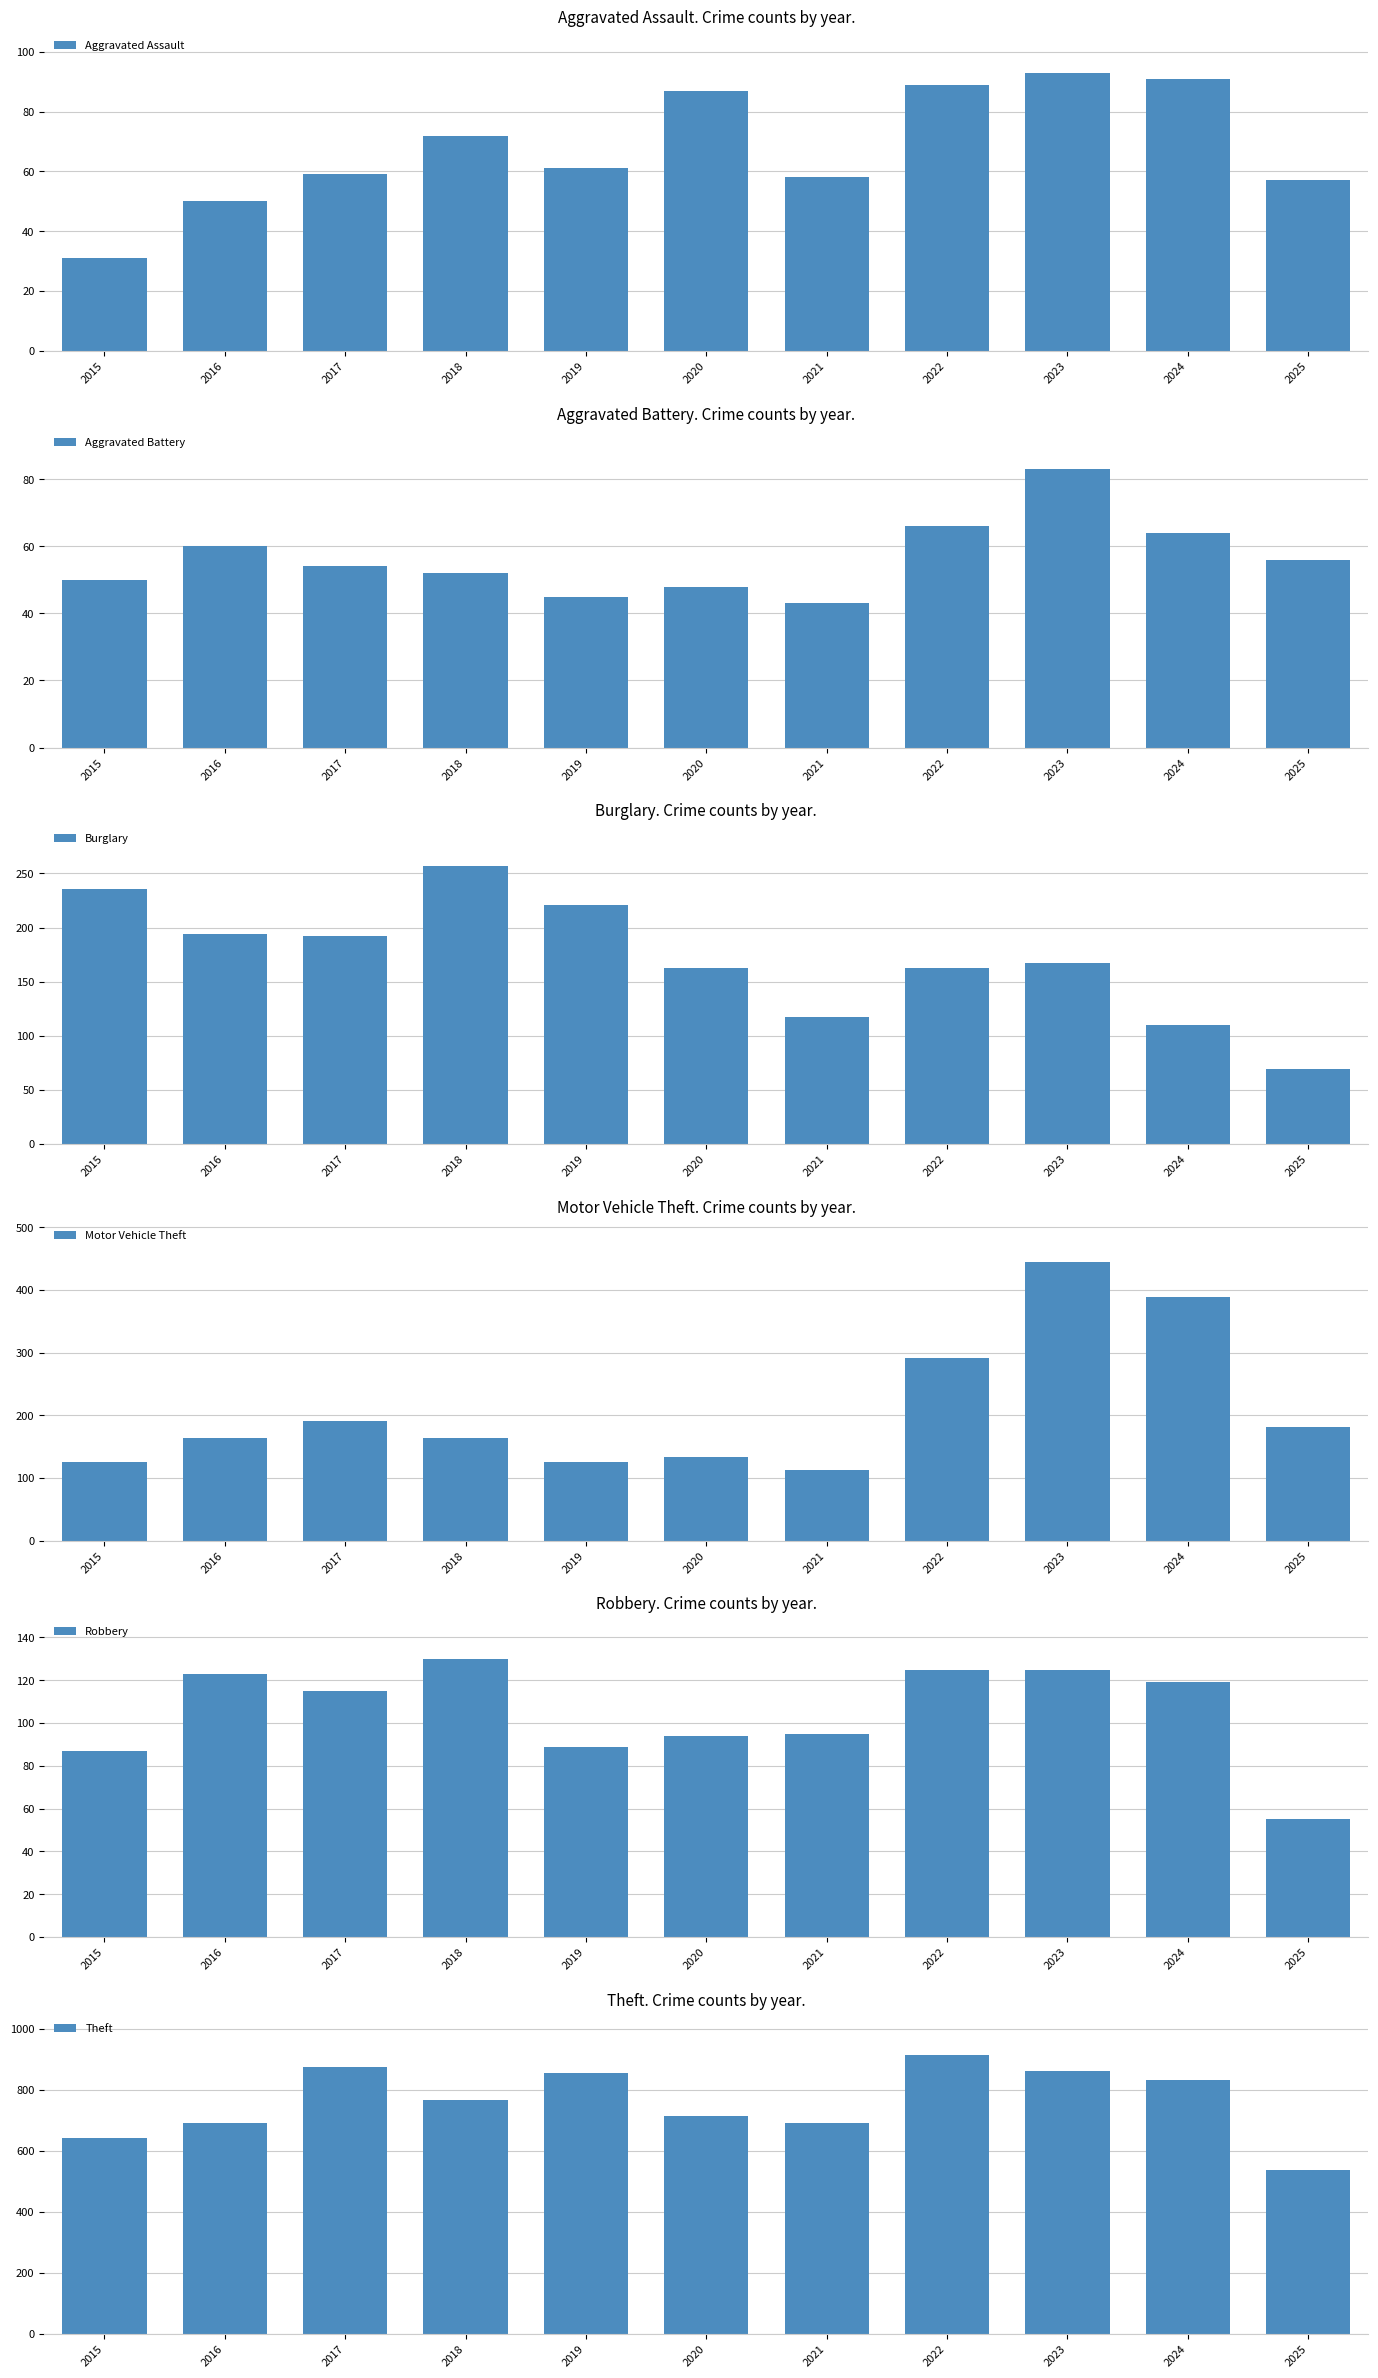

True or false: Theft has a value of 689 at 2016.

True